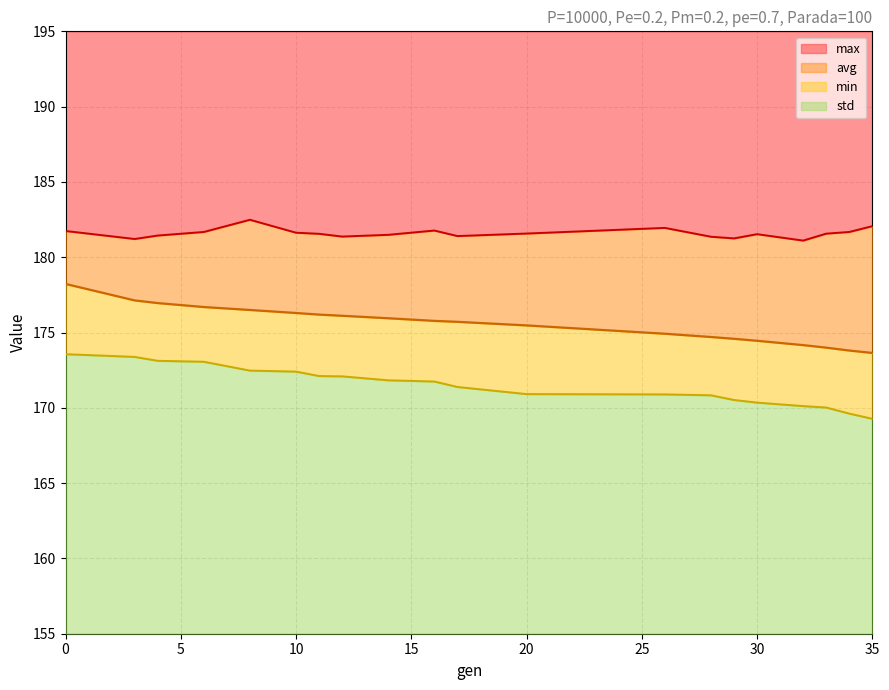

The min series shows 261.7 at 4. True or false?

False